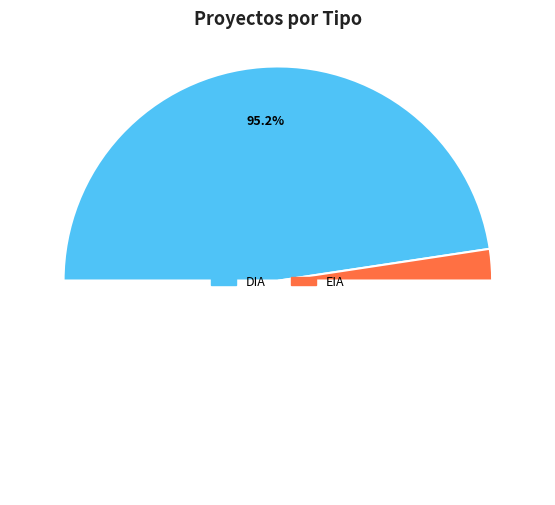

To the nearest percent, what is the average slice percentage?

50%